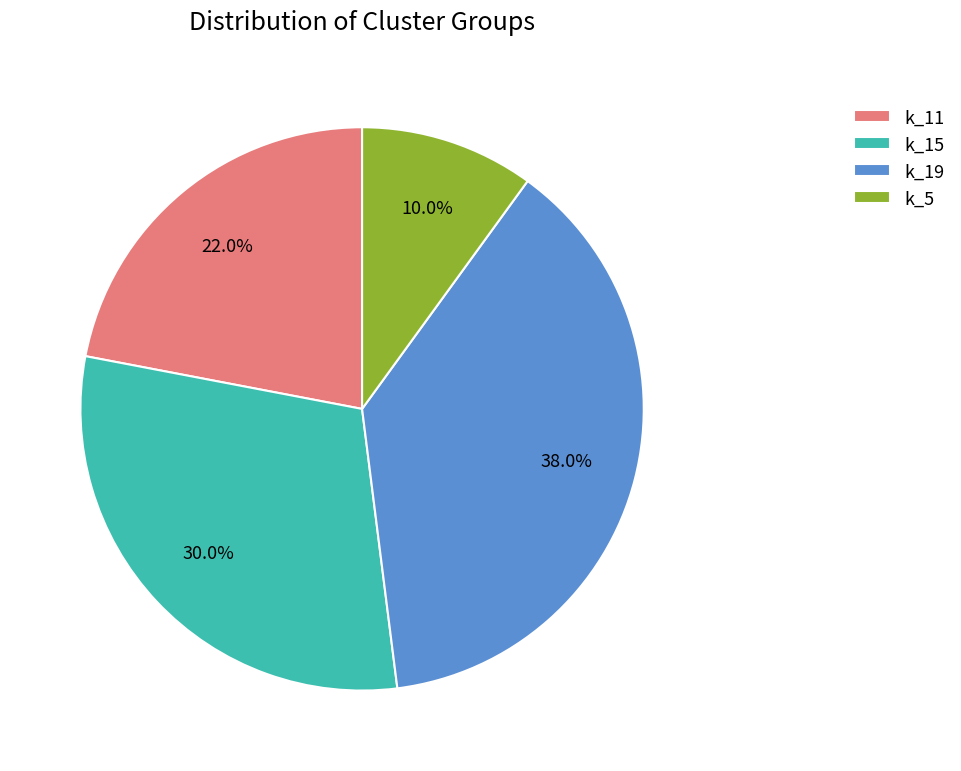

What is the smallest slice in the pie chart?

k_5